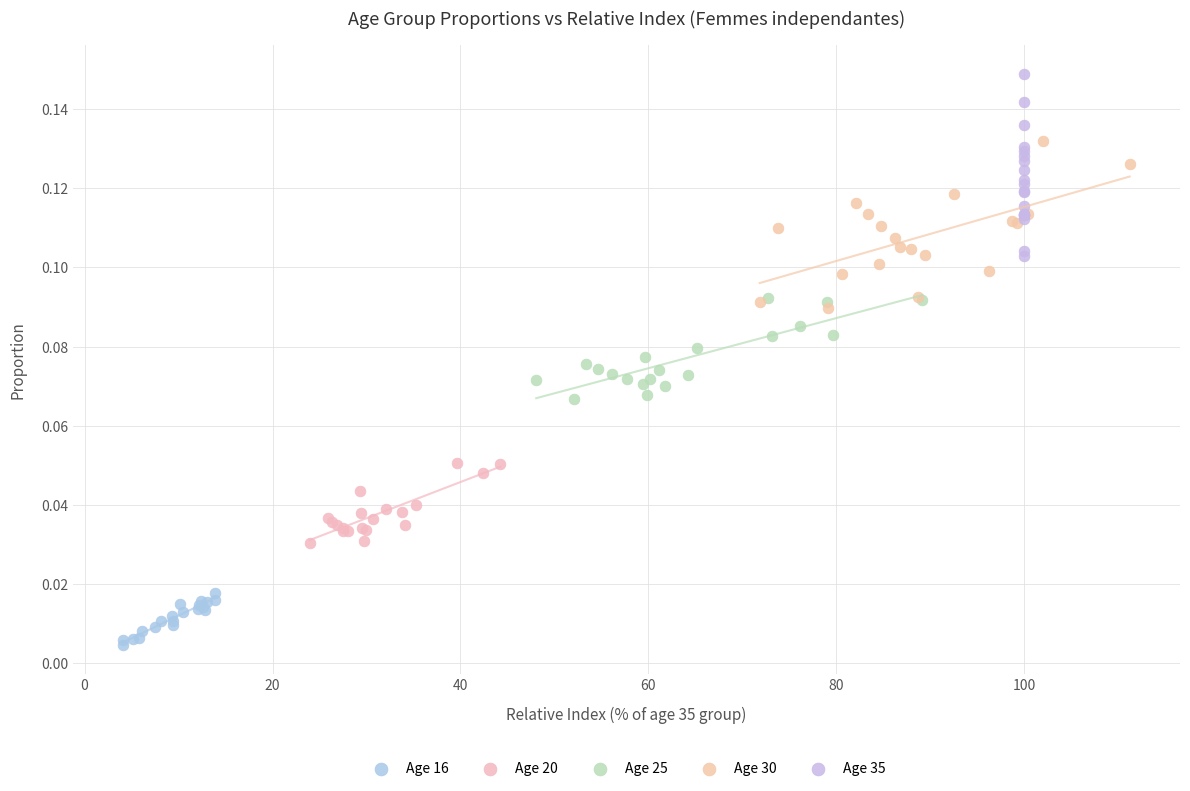

Which series reaches the maximum Y coordinate?

Age 35